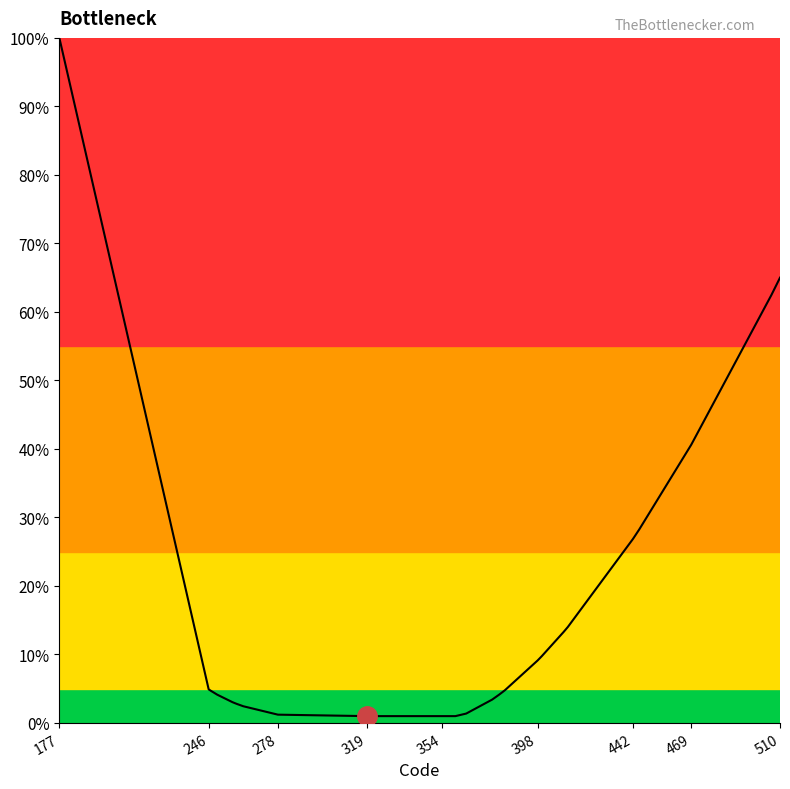

What is the sum of all values?

669.7